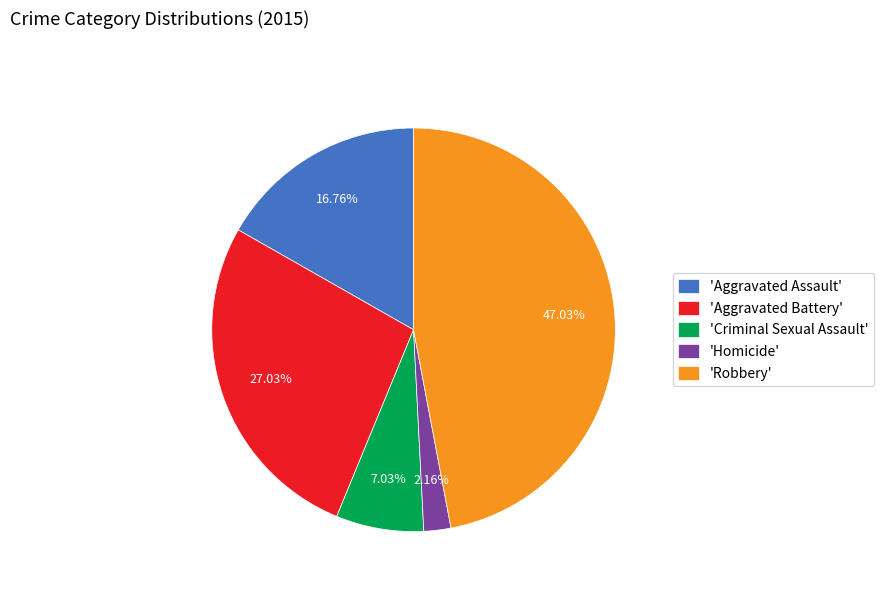

Combined, do 'Criminal Sexual Assault' and 'Aggravated Battery' account for over 50%?

No